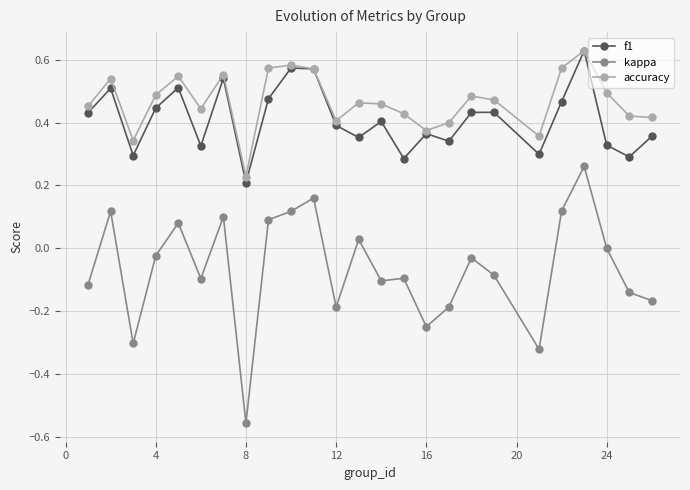

True or false: kappa and accuracy cross at least once.

False